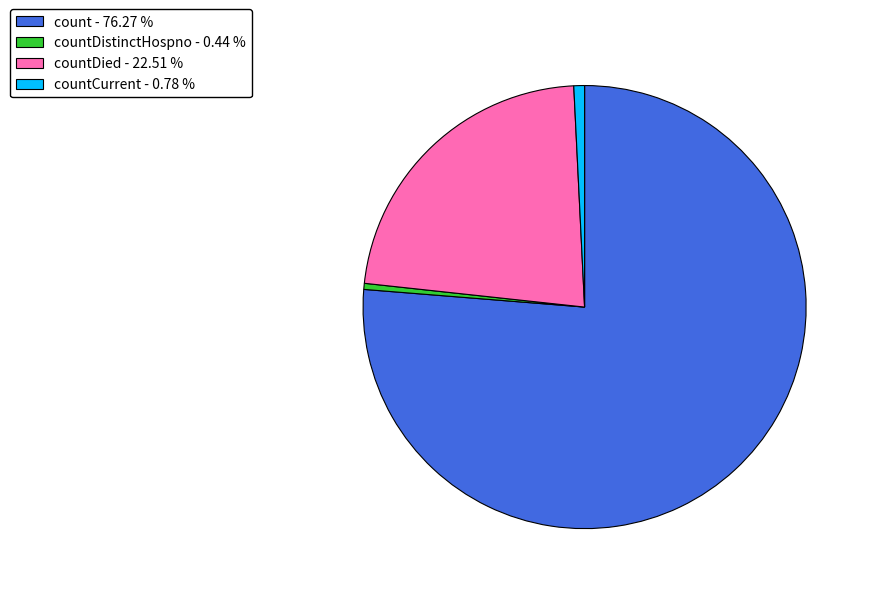

Do countDied - 22.51 % and countDistinctHospno - 0.44 % together represent more than half of the pie?

No